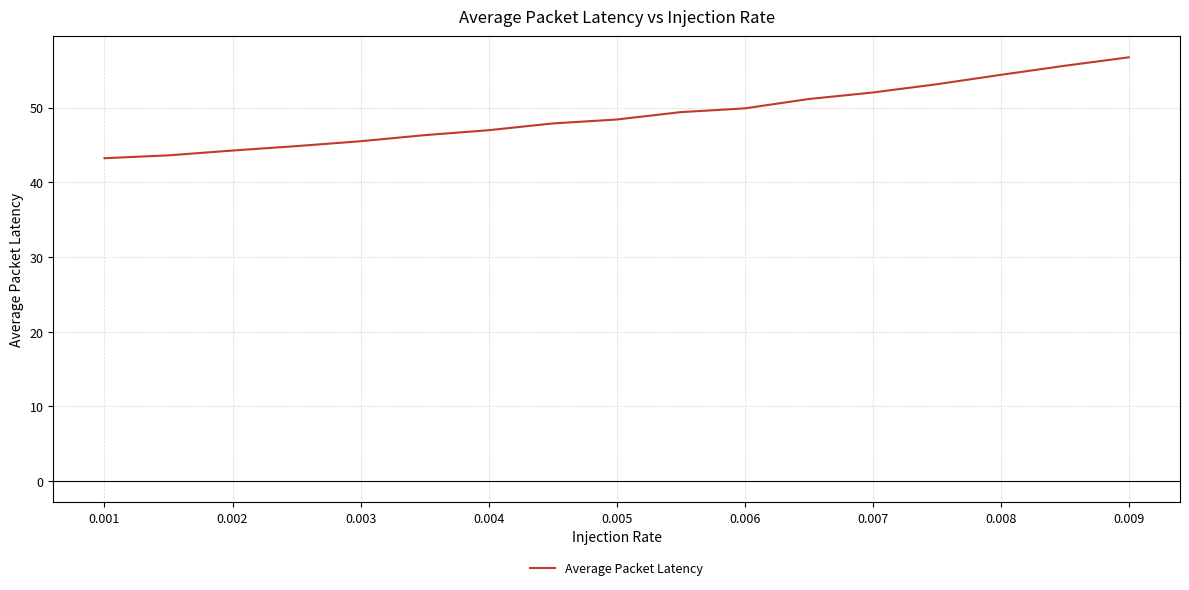

What is the maximum value shown in the chart?

56.7